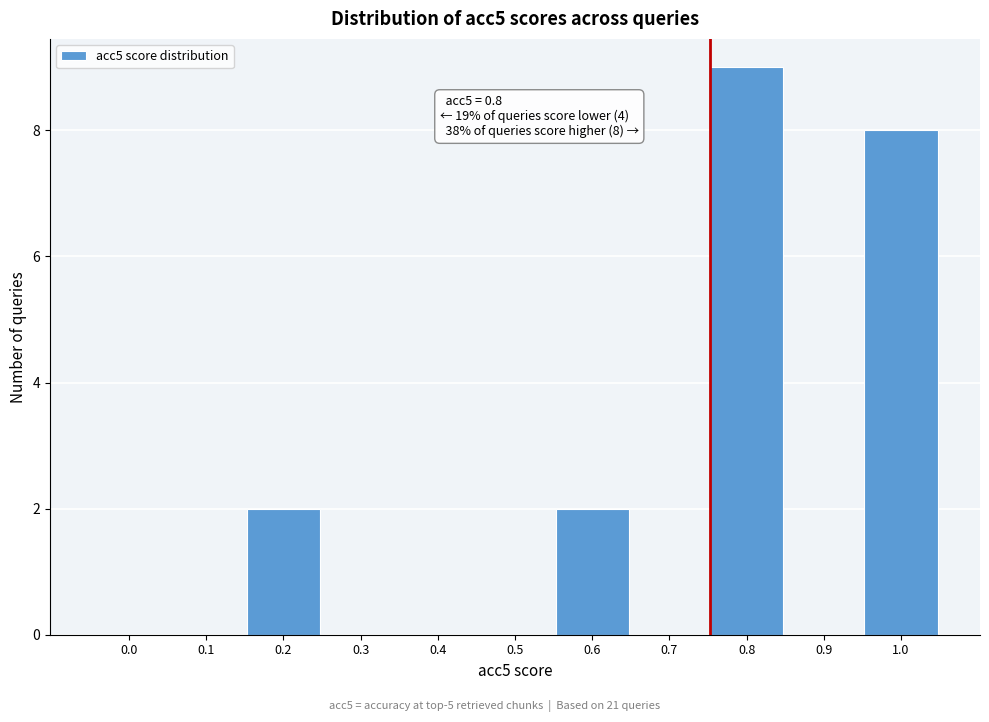

Reading left to right, list all the values displayed in this chart.

0.0=0	0.1=0	0.2=2	0.3=0	0.4=0	0.5=0	0.6=2	0.7=0	0.8=9	0.9=0	1.0=8